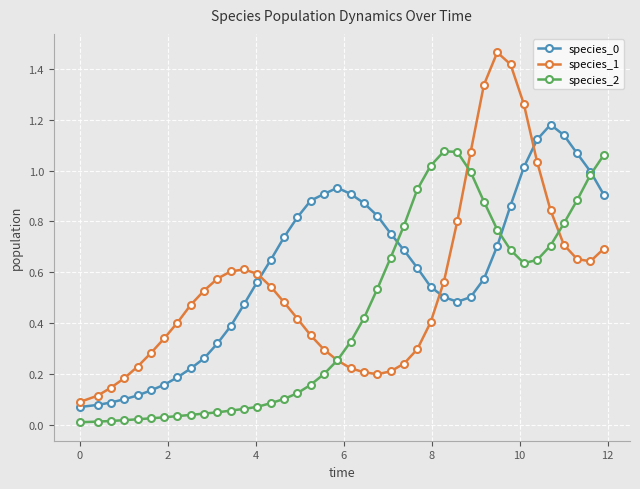

True or false: species_1 and species_0 intersect in this chart.

True